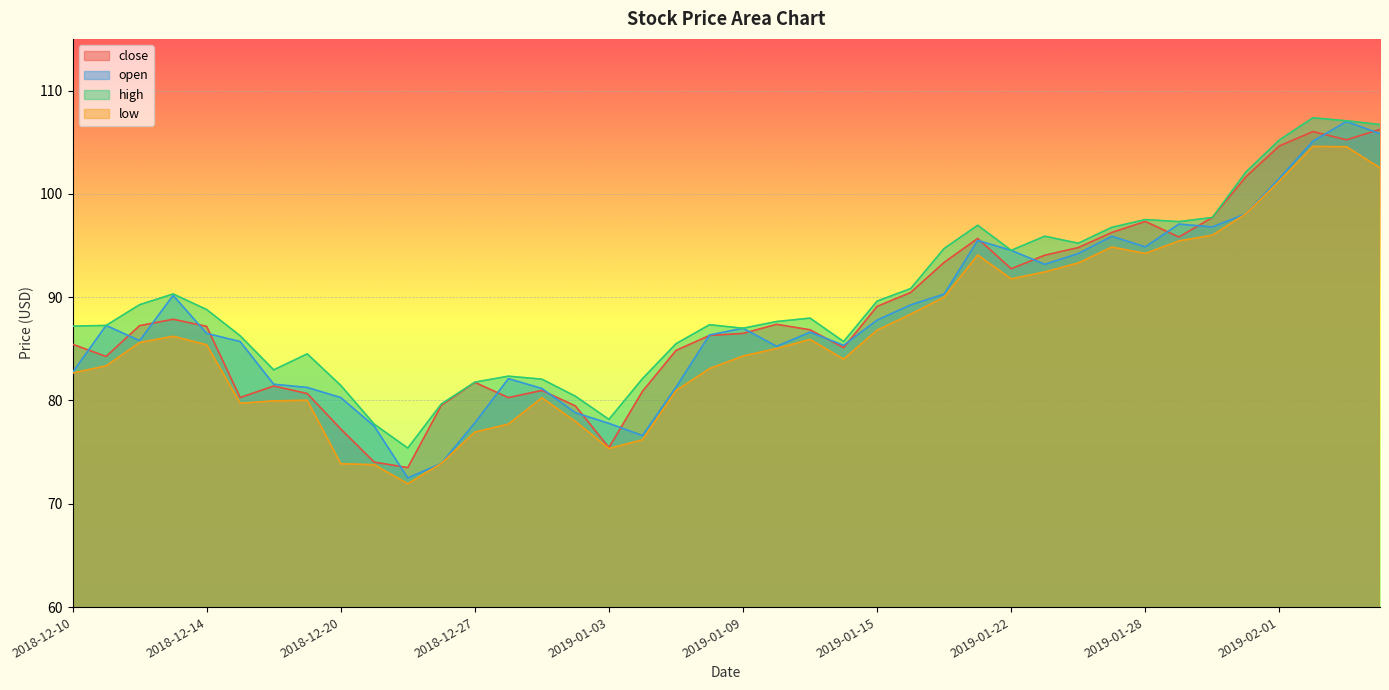

What is the label of the 35th point from the left?

2019-01-30